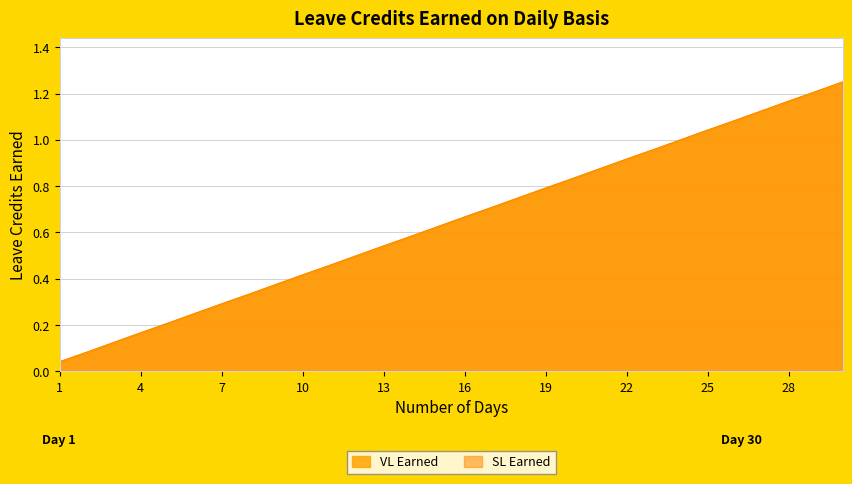

Reading right to left, what are all the values shown in this chart?

VL Earned: 1.2	1.2	1.2	1.1	1.1	1.0	1.0	1.0	0.9	0.9	0.8	0.8	0.8	0.7	0.7	0.6	0.6	0.5	0.5	0.5	0.4	0.4	0.3	0.3	0.2	0.2	0.2	0.1	0.1	0.0
SL Earned: 1.2	1.2	1.2	1.1	1.1	1.0	1.0	1.0	0.9	0.9	0.8	0.8	0.8	0.7	0.7	0.6	0.6	0.5	0.5	0.5	0.4	0.4	0.3	0.3	0.2	0.2	0.2	0.1	0.1	0.0